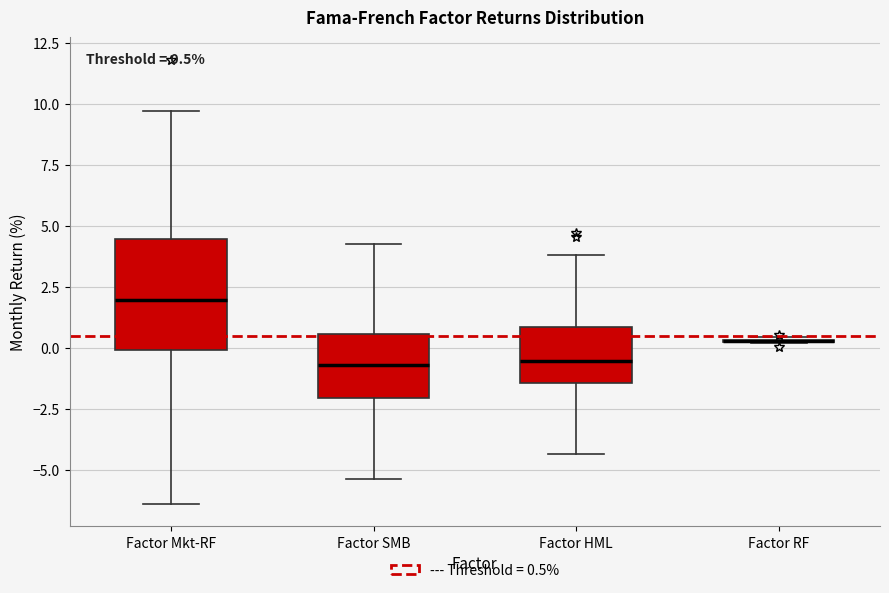

Comparing the boxes themselves (not the whiskers), which one is the tallest?

Factor Mkt-RF